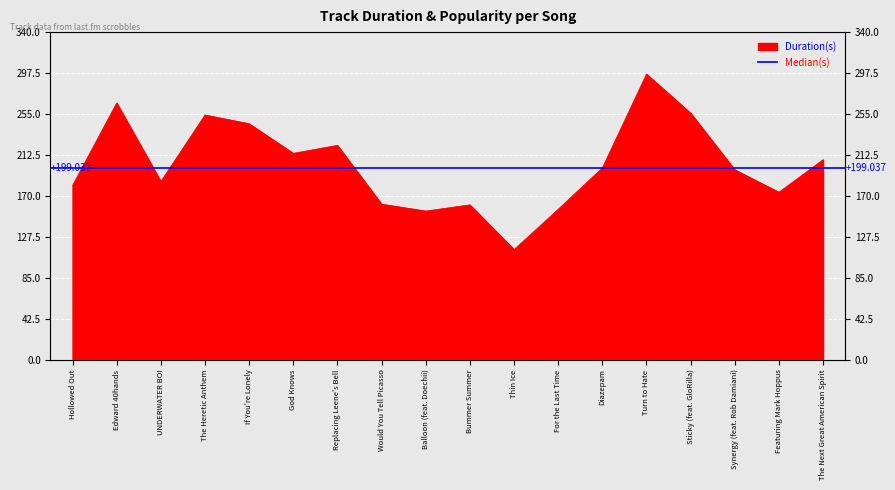

What is the change in value from Turn to Hate to Featuring Mark Hoppus?

-122.6